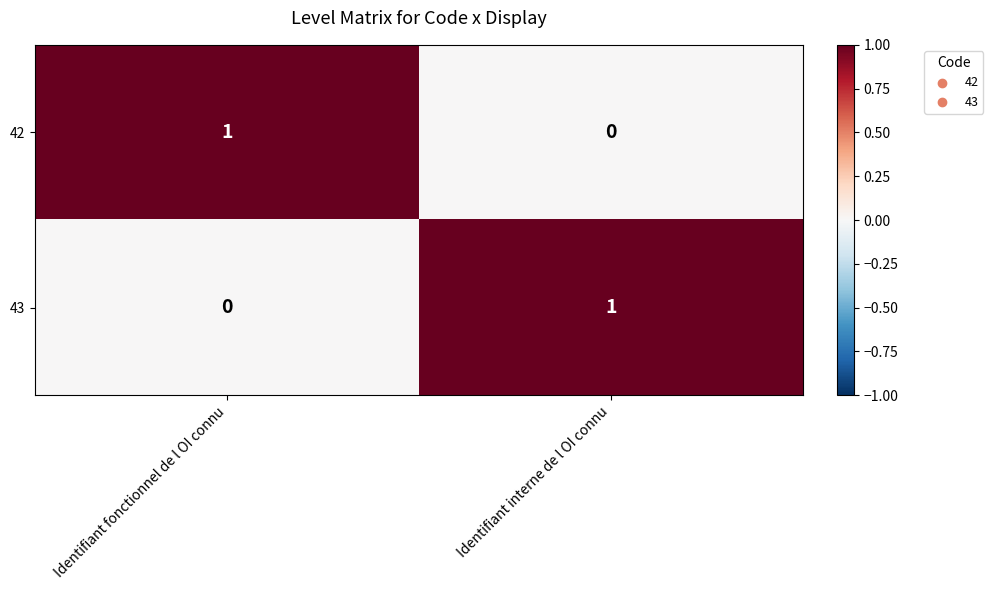

At how many categories does at least one series exceed 0?

2